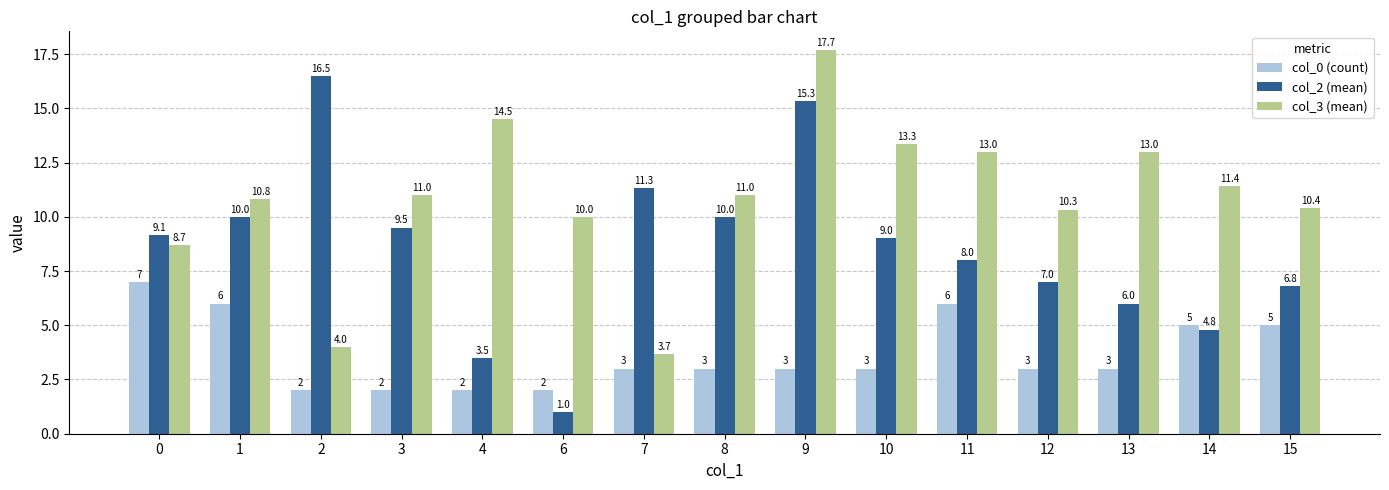

Is the value of col_2 (mean) at 7 greater than the value of col_3 (mean) at 0?

Yes